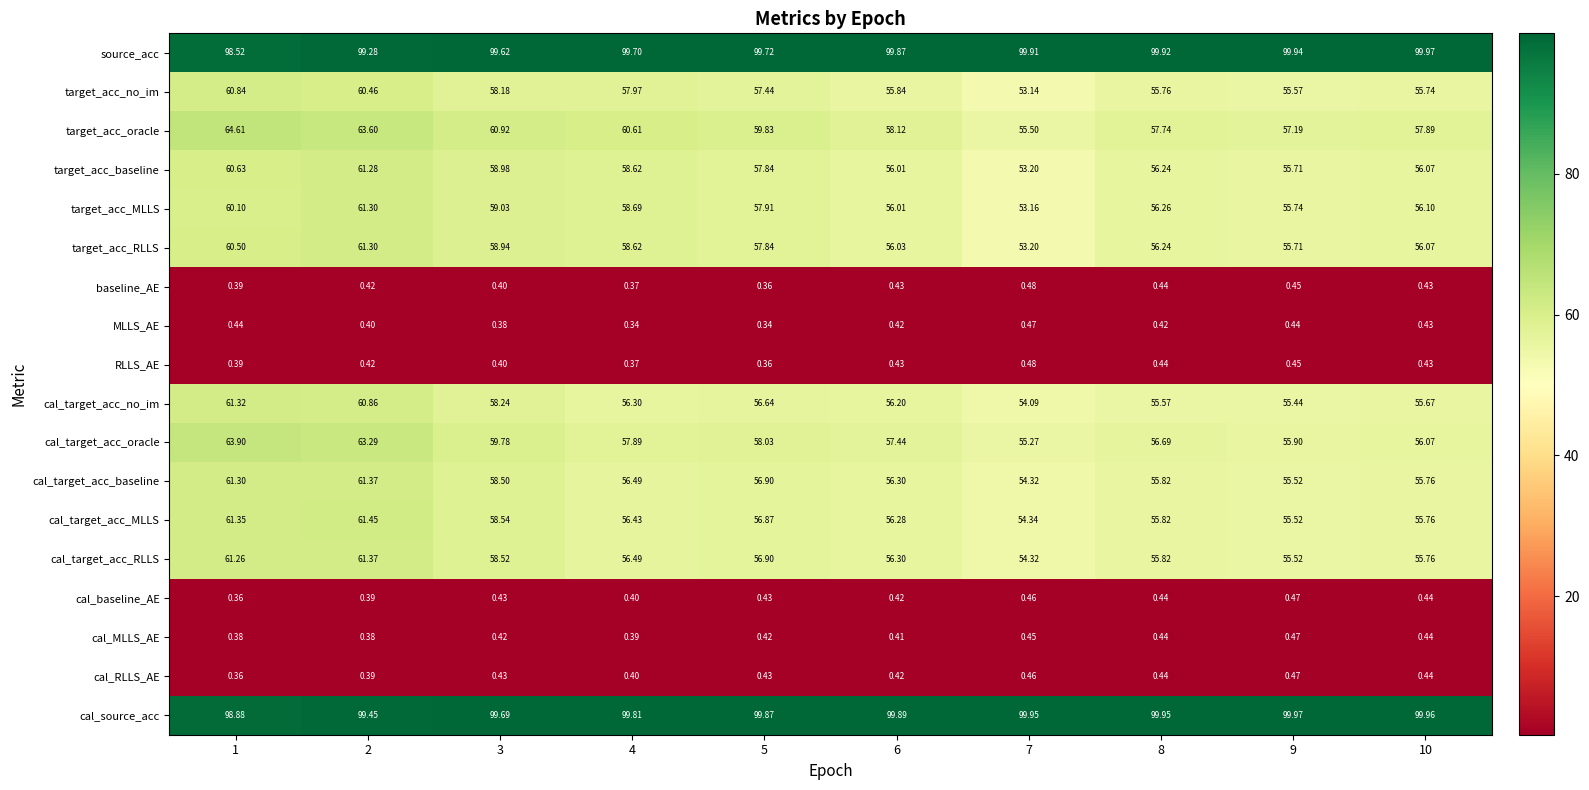

Which series changed the most between 5 and 10?

cal_target_acc_oracle